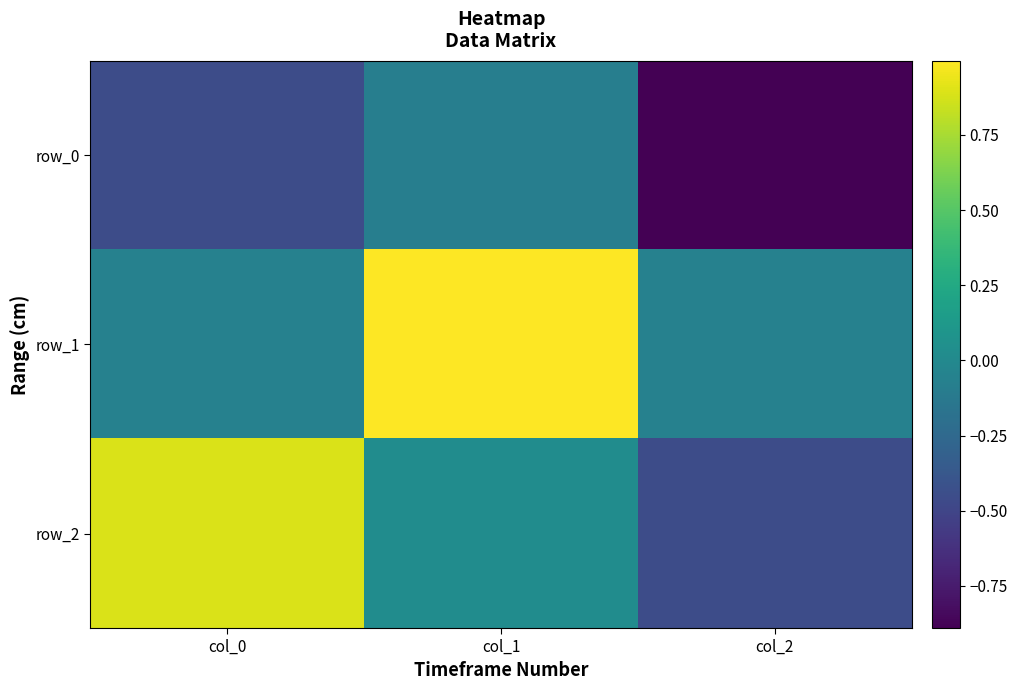

What is the approximate value of row_0 at col_1?

-0.1